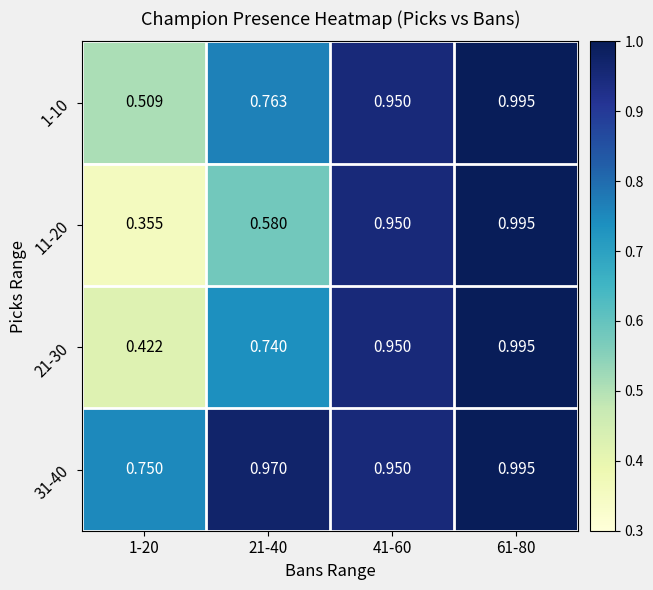

Is the value of 31-40 at 1-20 greater than the value of 21-30 at 41-60?

No